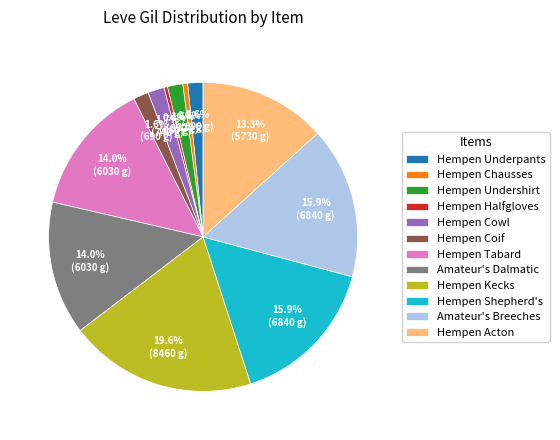

Which category has the biggest portion of the pie?

Hempen Kecks